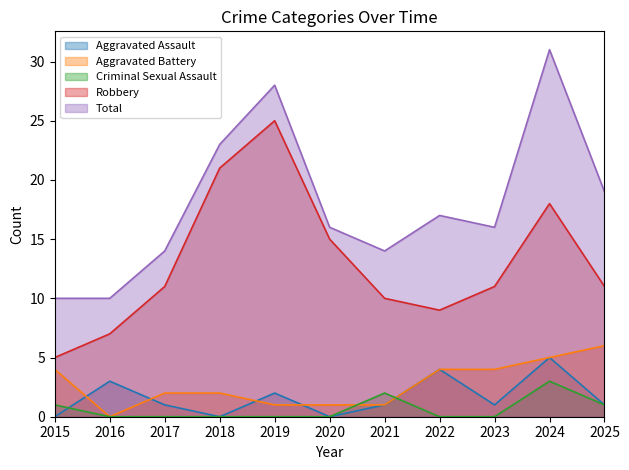

What are all the series names shown in the legend?

Aggravated Assault, Aggravated Battery, Criminal Sexual Assault, Robbery, Total